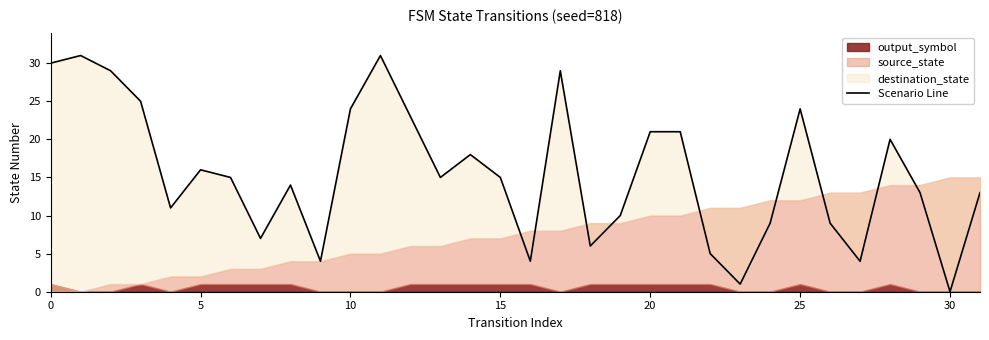

Which has a higher value, 19 or 20?

20